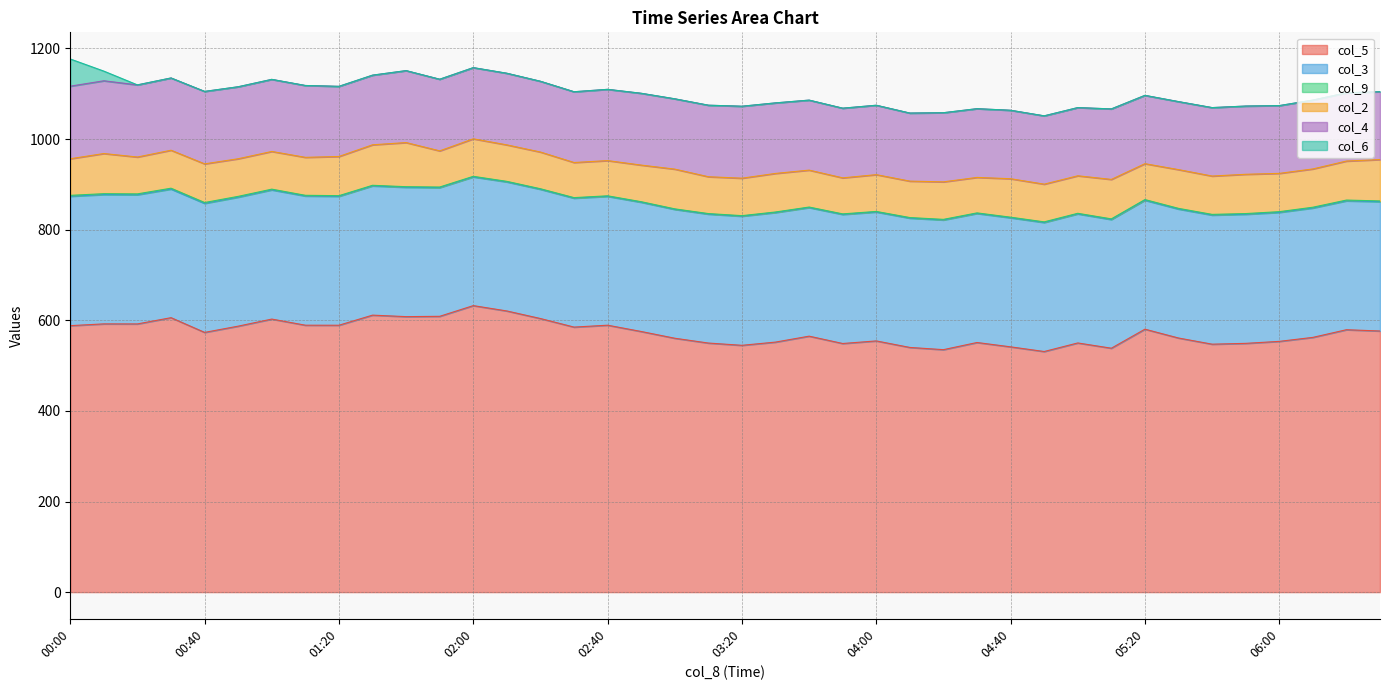

What is the average value of the col_9 series?

1.4